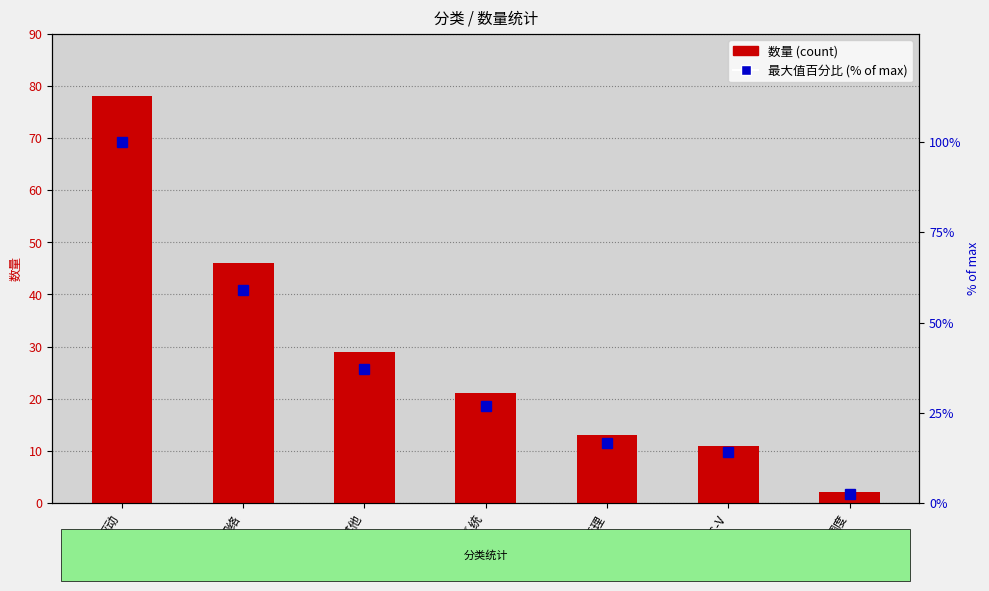

Reading left to right, extract all data points from this chart.

数量 (count): 78.0	46.0	29.0	21.0	13.0	11.0	2.0
最大值百分比 (% of max): 100.0	59.0	37.2	26.9	16.7	14.1	2.6